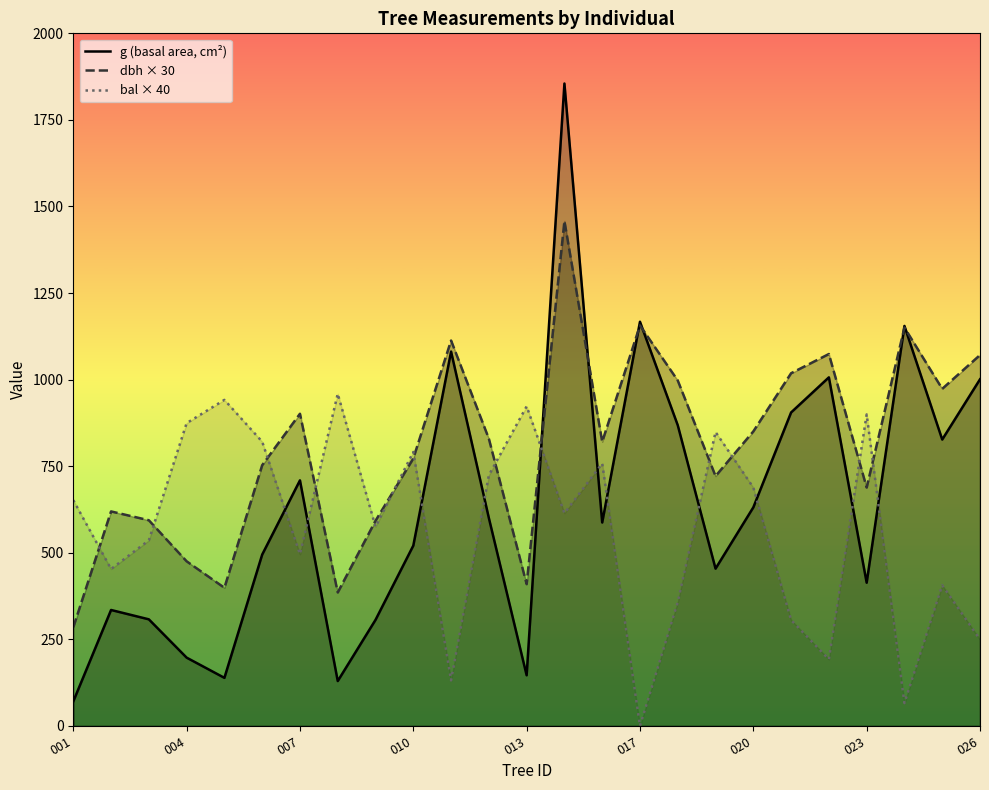

What position from the right is 14?

11